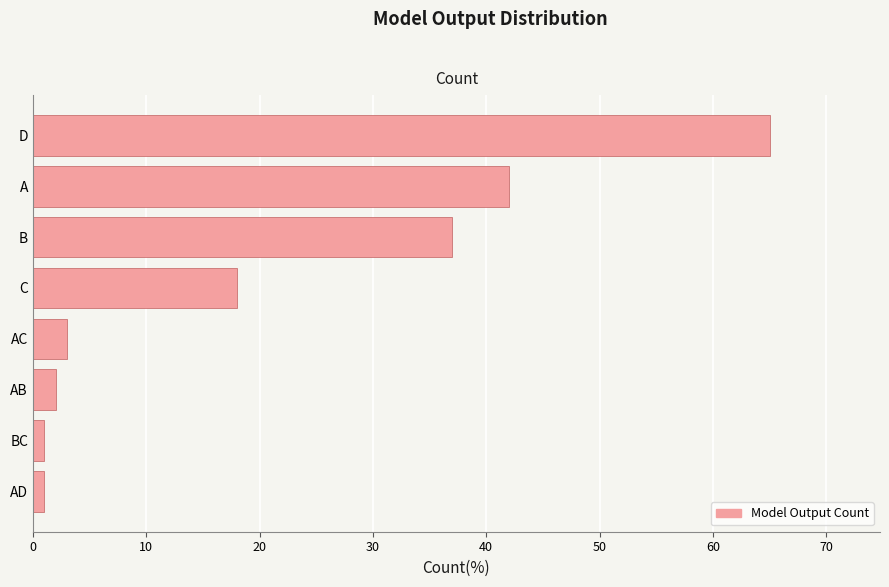

What is the maximum value shown in the chart?

65